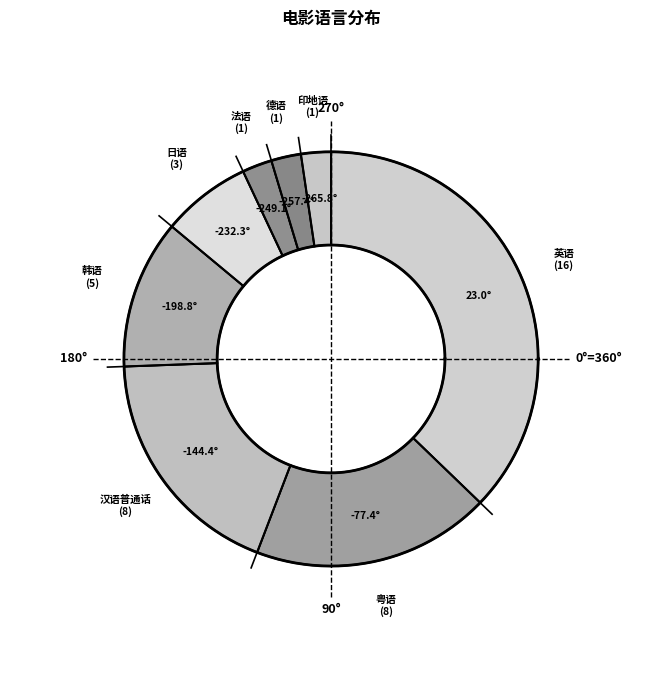

Is it true that 英语 is 37% of the pie?

True